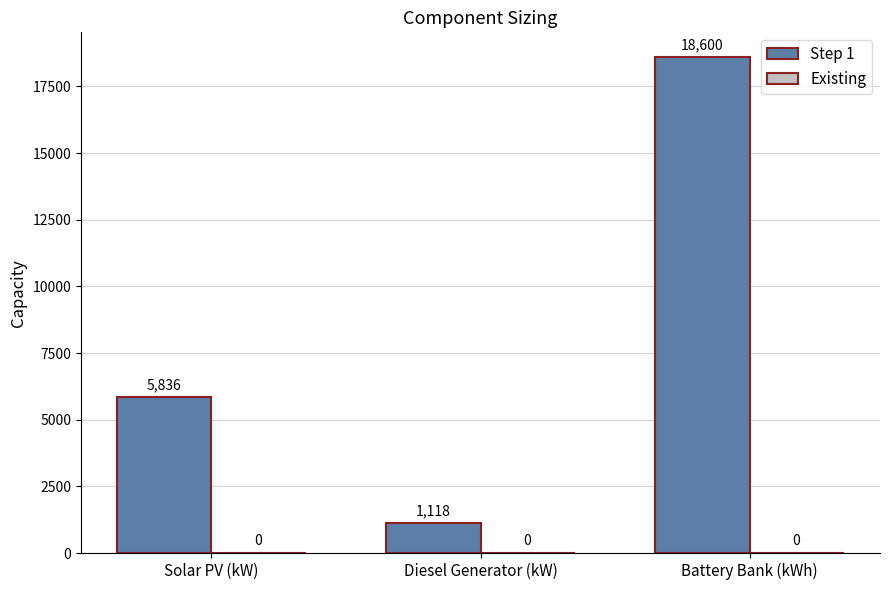

Which has a higher value, Solar PV (kW) or Battery Bank (kWh)?

Battery Bank (kWh)